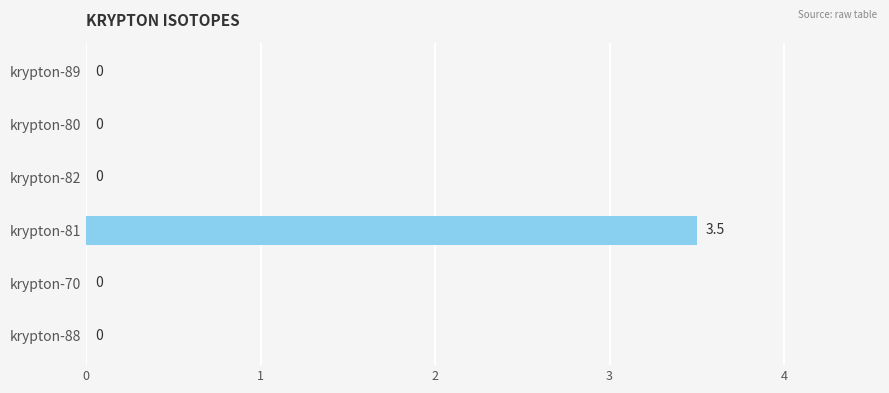

Reading top to bottom, list all the values displayed in this chart.

krypton-89=0.0	krypton-80=0.0	krypton-82=0.0	krypton-81=3.5	krypton-70=0.0	krypton-88=0.0